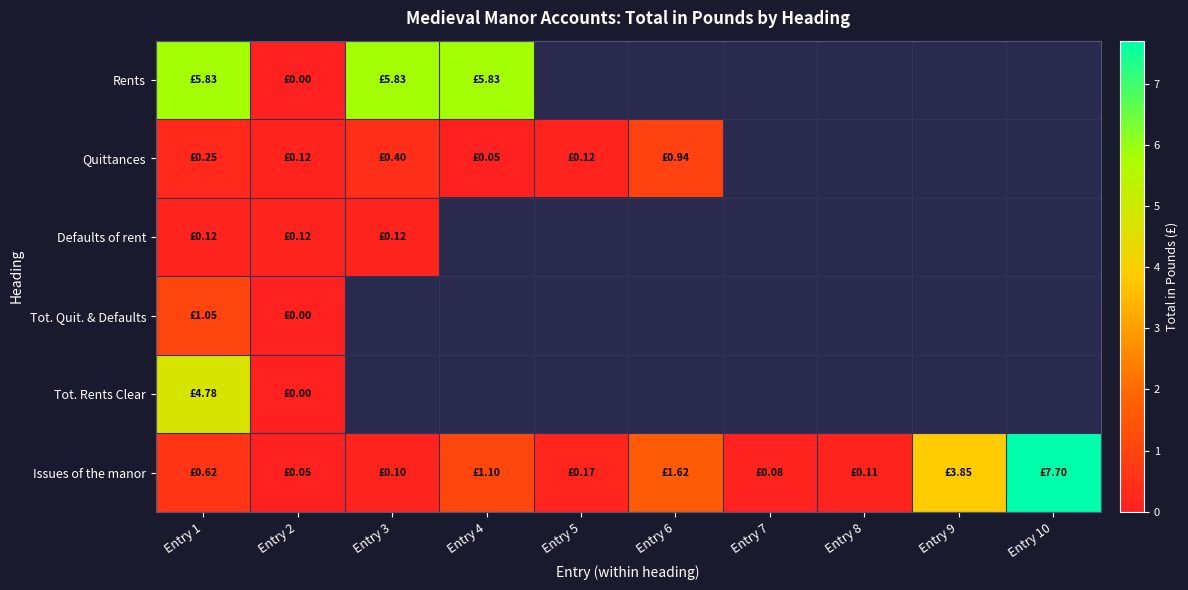

What is the difference between the highest and lowest values at Entry 2?

0.1